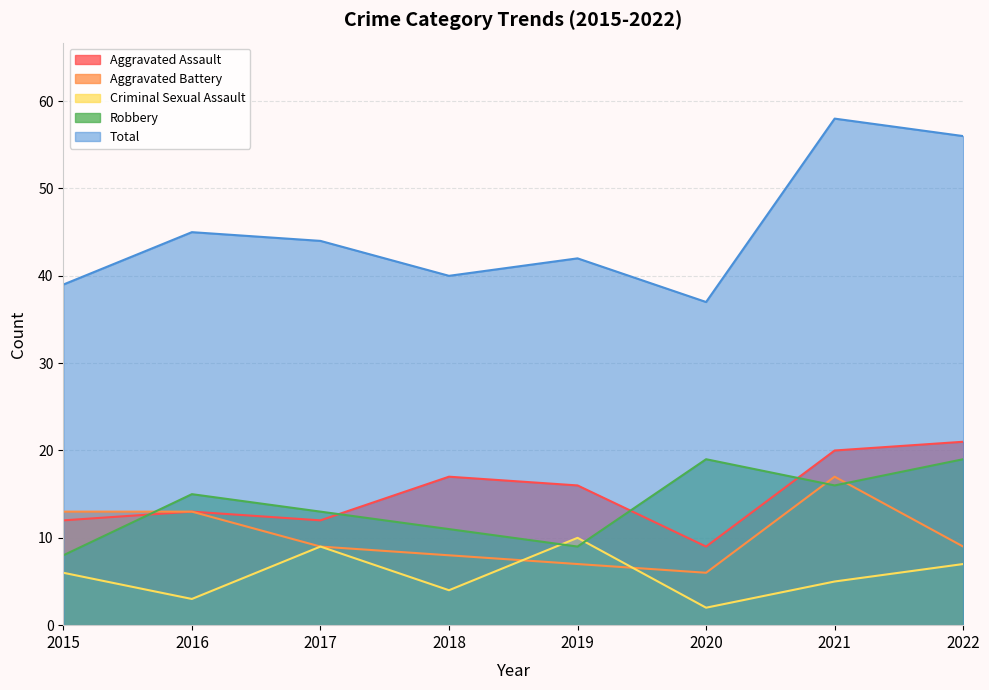

Between 2017 and 2022, which is larger?

2022